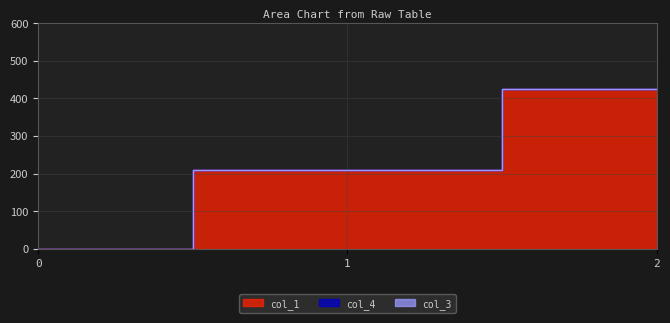

Between 1 and 2, which series saw the biggest shift?

col_1